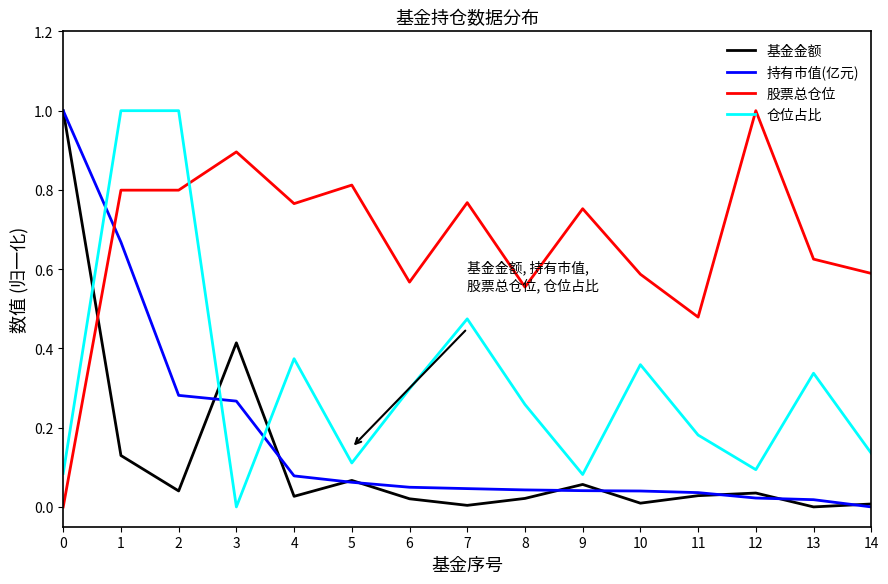

Is it true that 持有市值(亿元) equals 0.0 at 10?

True